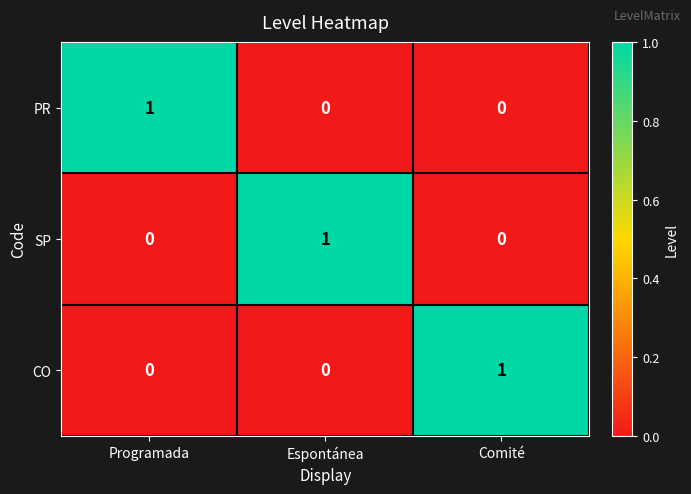

Count the SP values in the range 0 to 1.

3